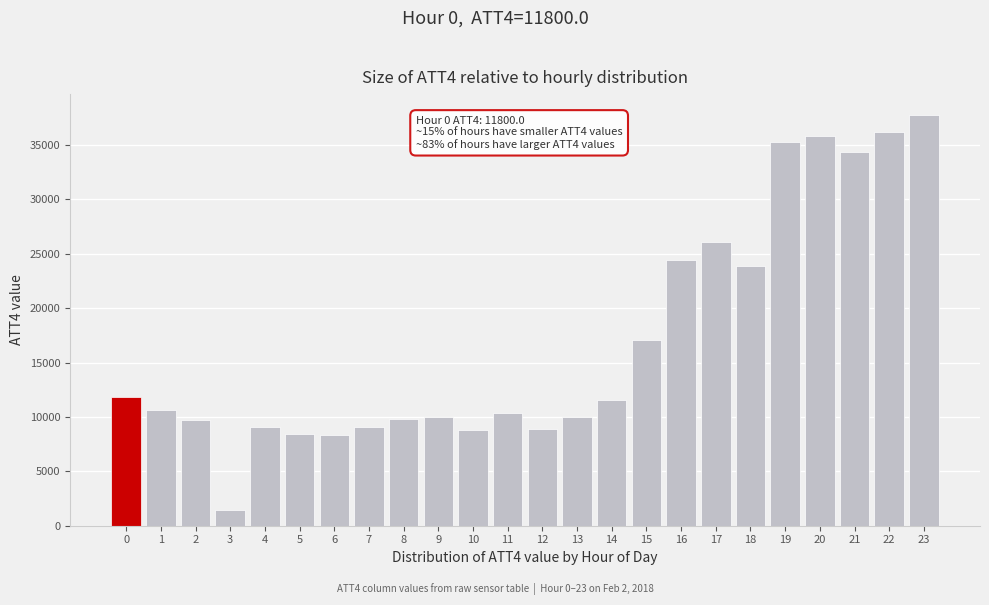

What is the average value?

17038